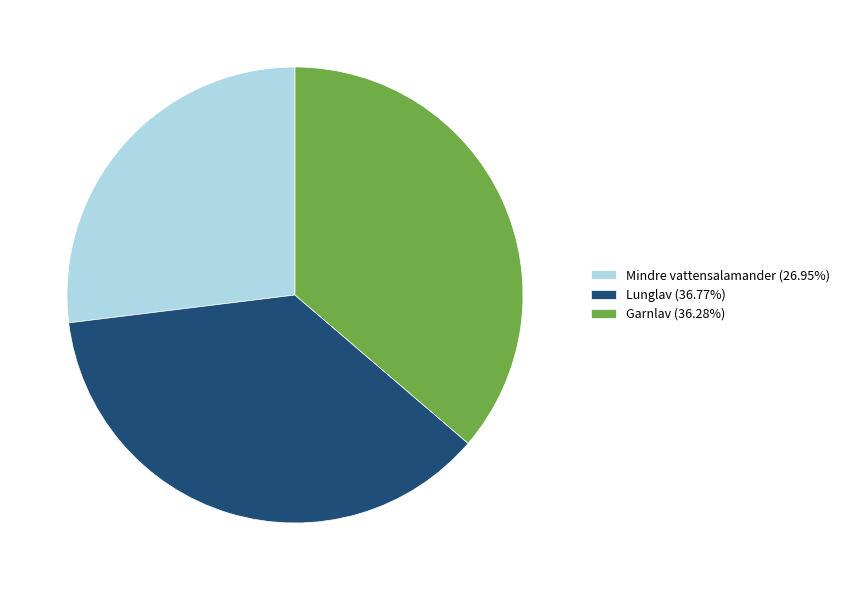

Combined, do Lunglav (36.77%) and Garnlav (36.28%) account for over 50%?

Yes